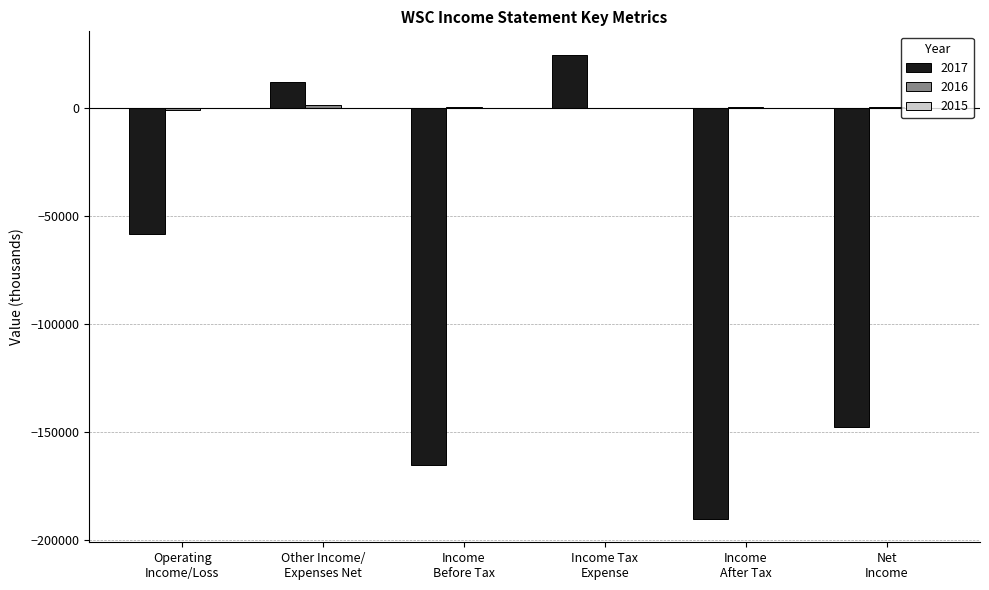

Reading left to right, extract all data points from this chart.

2017: -58300	12200	-165400	24800	-190200	-147700
2016: -700	1300	600	0	600	600
2015: -100	100	0	0	0	0